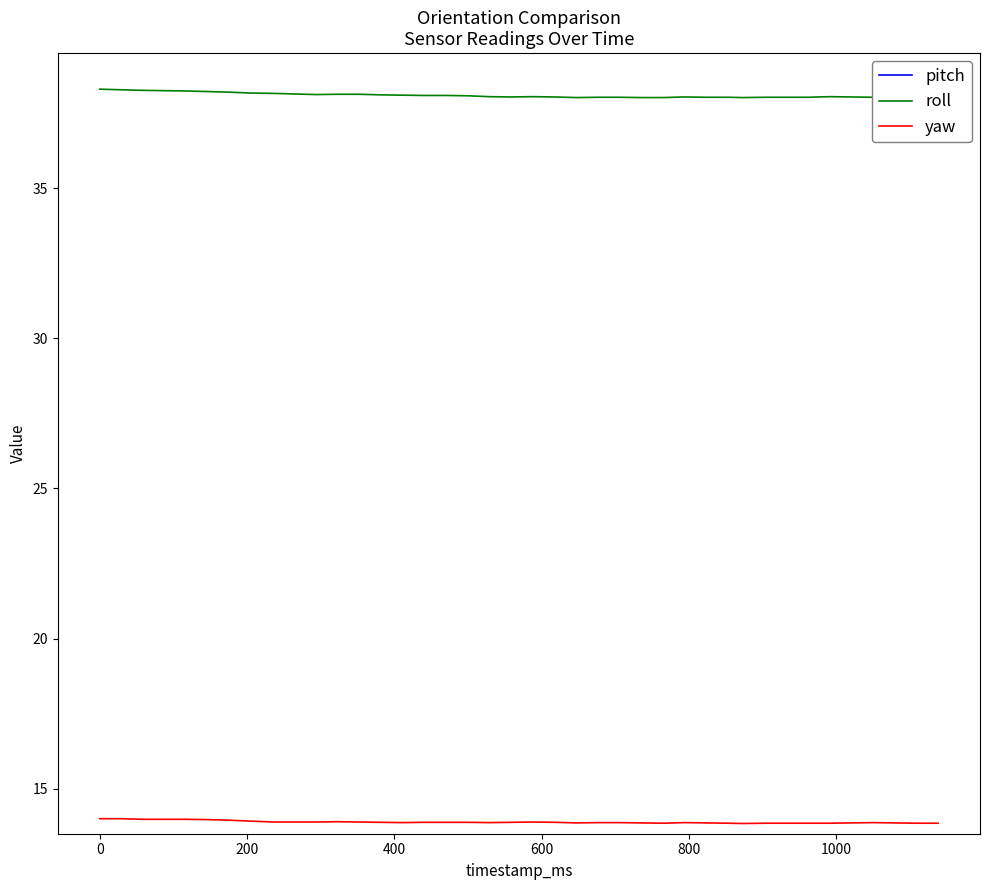

What is the difference between the maximum and minimum values in the yaw series?

0.2